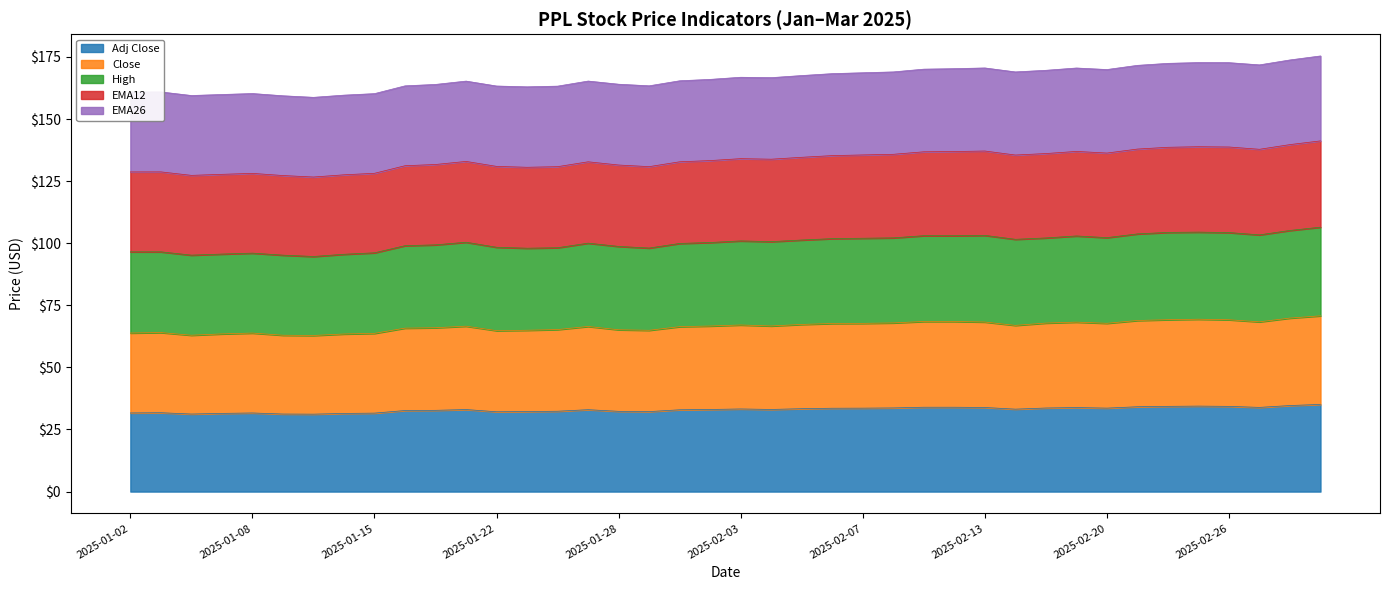

What is the total value across all series at 2025-02-07?

168.6